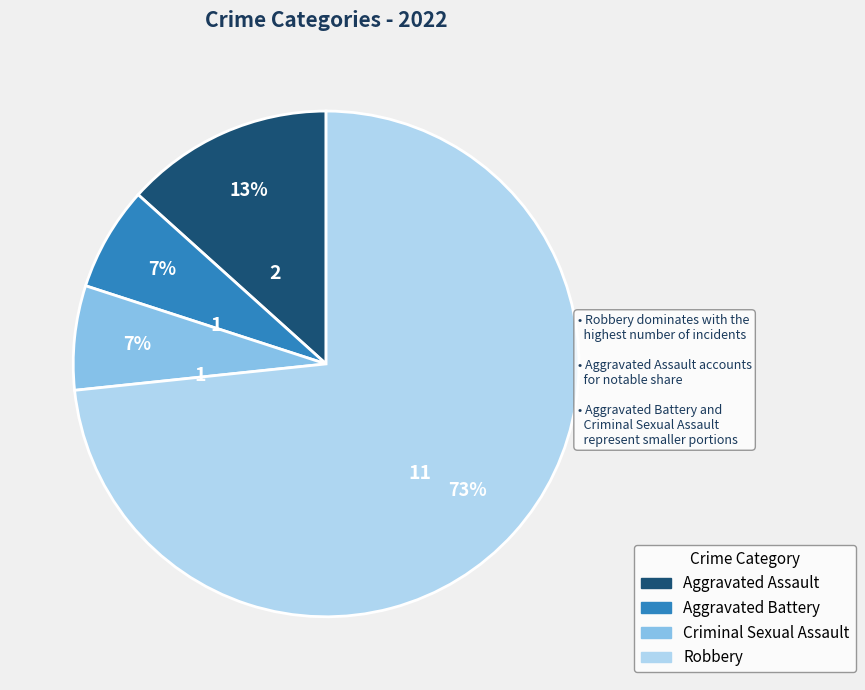

Between Aggravated Assault and Aggravated Battery, which is larger?

Aggravated Assault